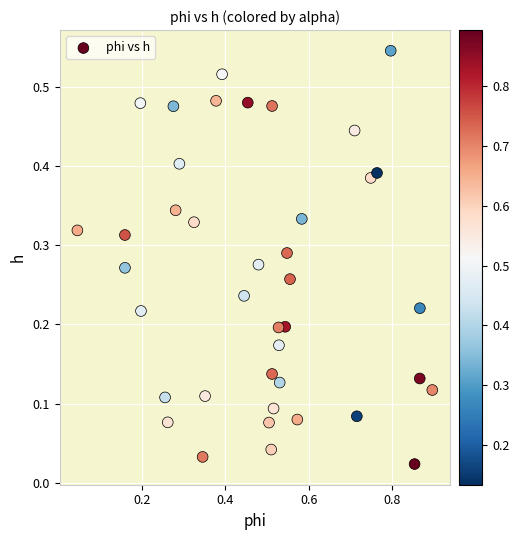

What is the range of X values (max minus min)?

0.9